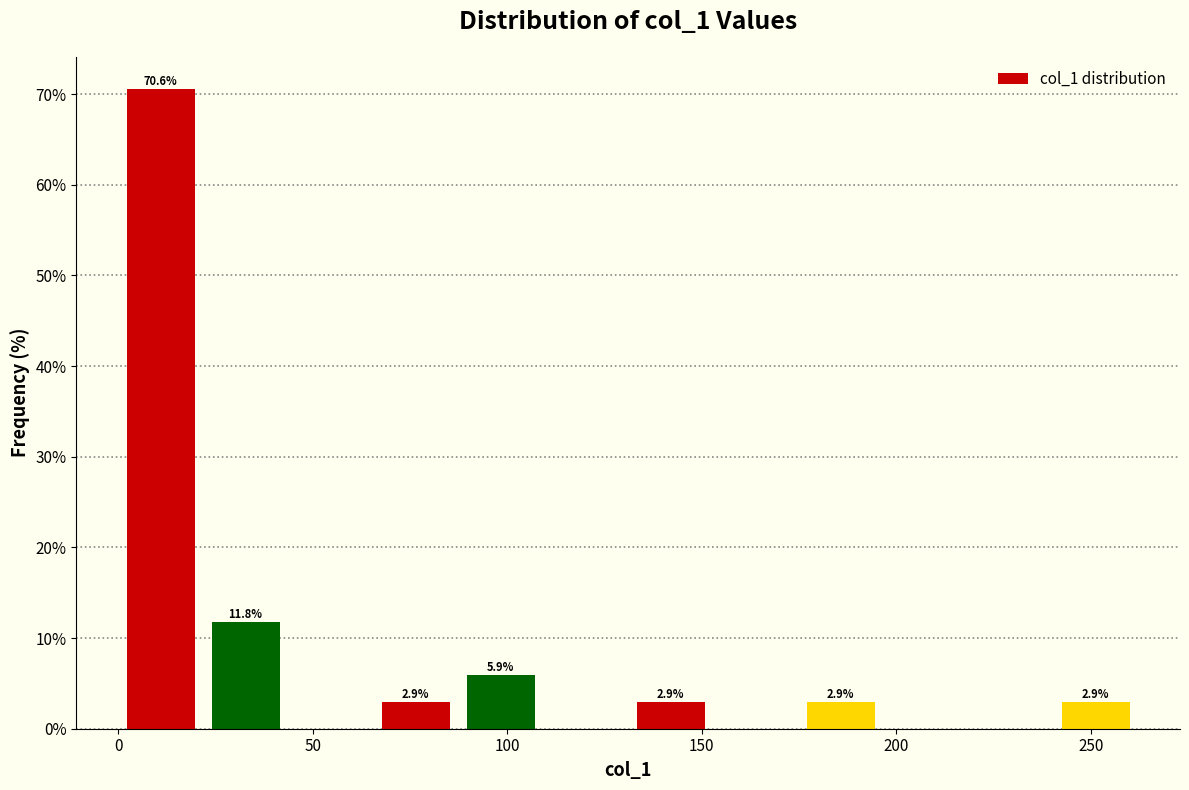

Over which range of the x-axis is the bar tallest?

0 to 20